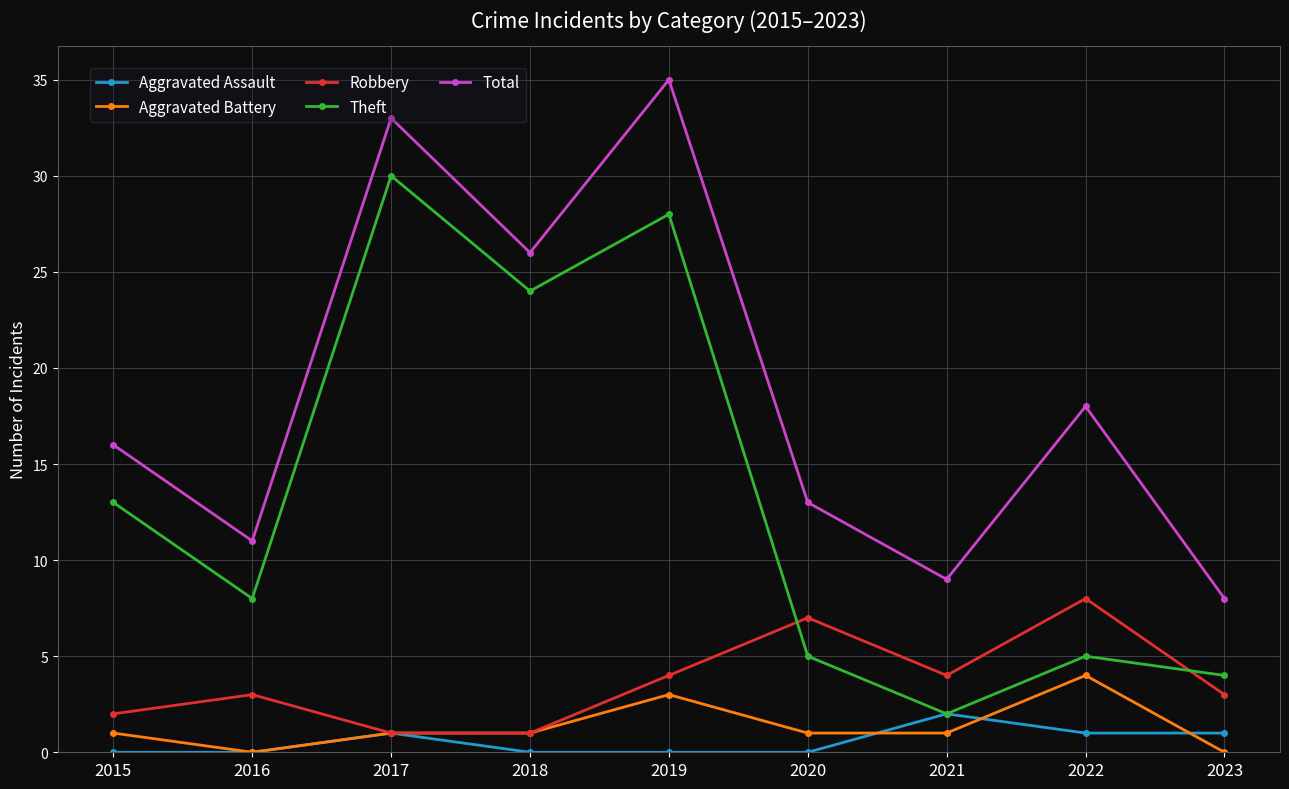

List the labels in order of Total value, smallest first.

2023, 2021, 2016, 2020, 2015, 2022, 2018, 2017, 2019